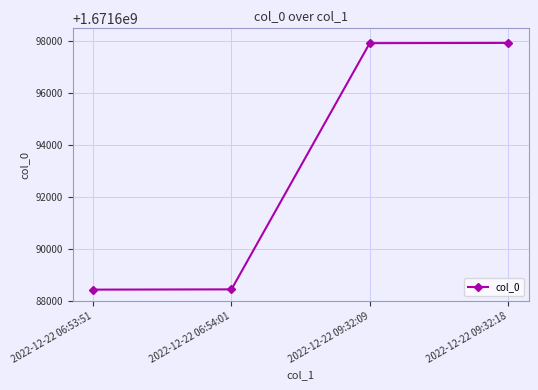

The chart shows a value of 2383915601 at 2022-12-22 09:32:09. True or false?

False